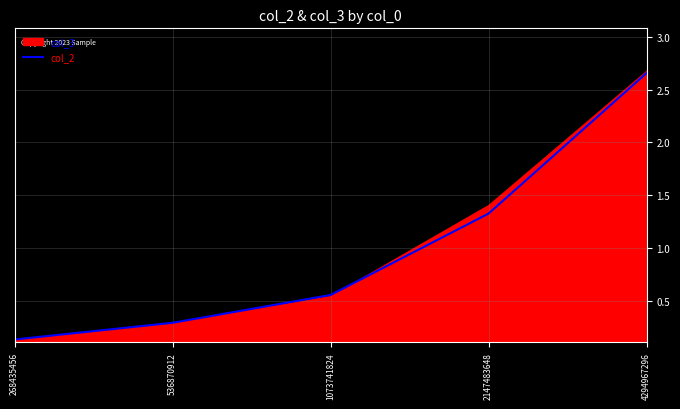

What is the value of the 3rd point from the left?

0.6